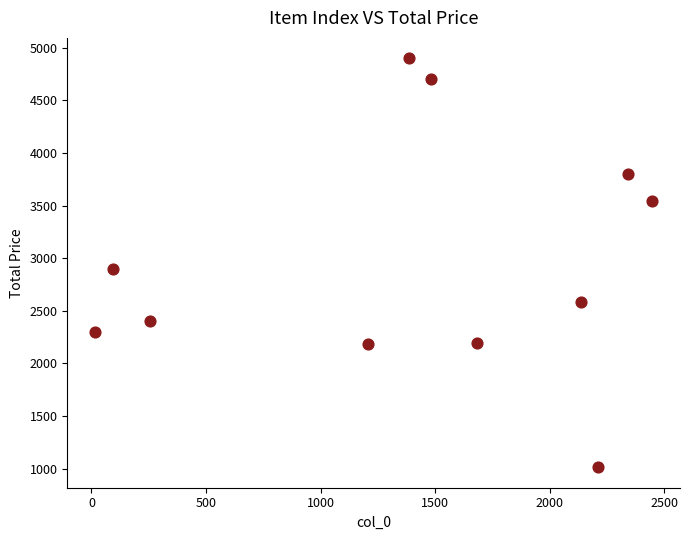

What Y value in the scatter plot is closest to 2956?

2900.0